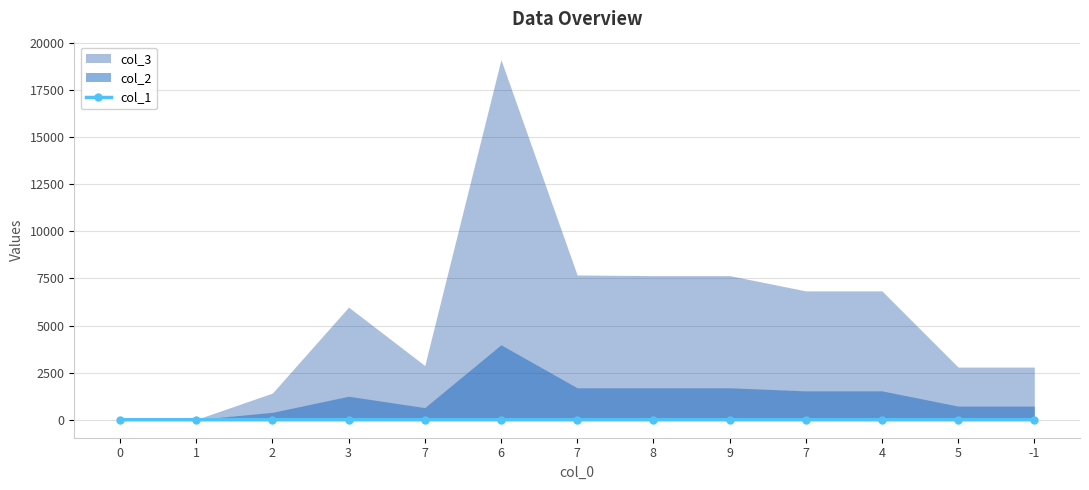

How many categories are shown in the chart?

13